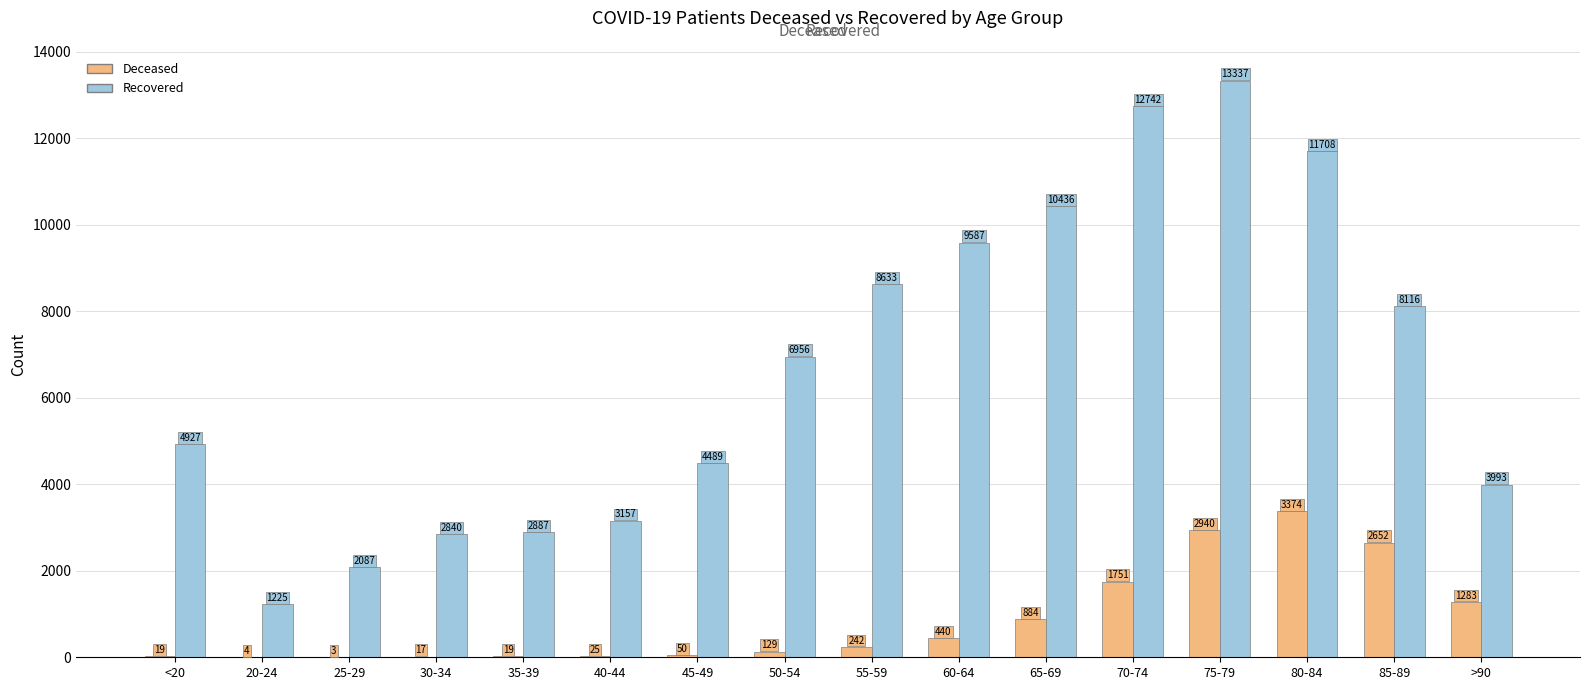

Which category has the highest value across all series?

75-79